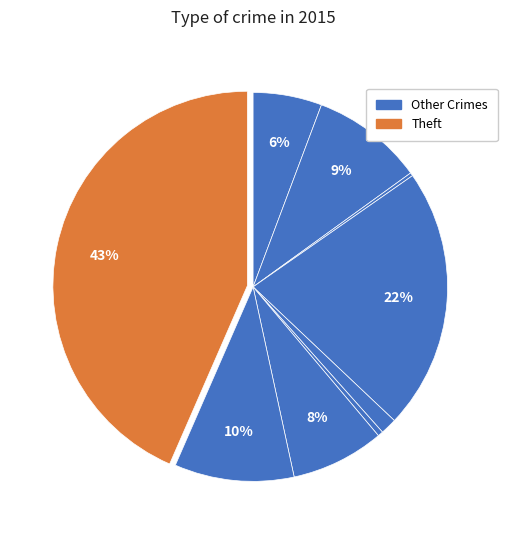

How many segments does this pie chart have?

9